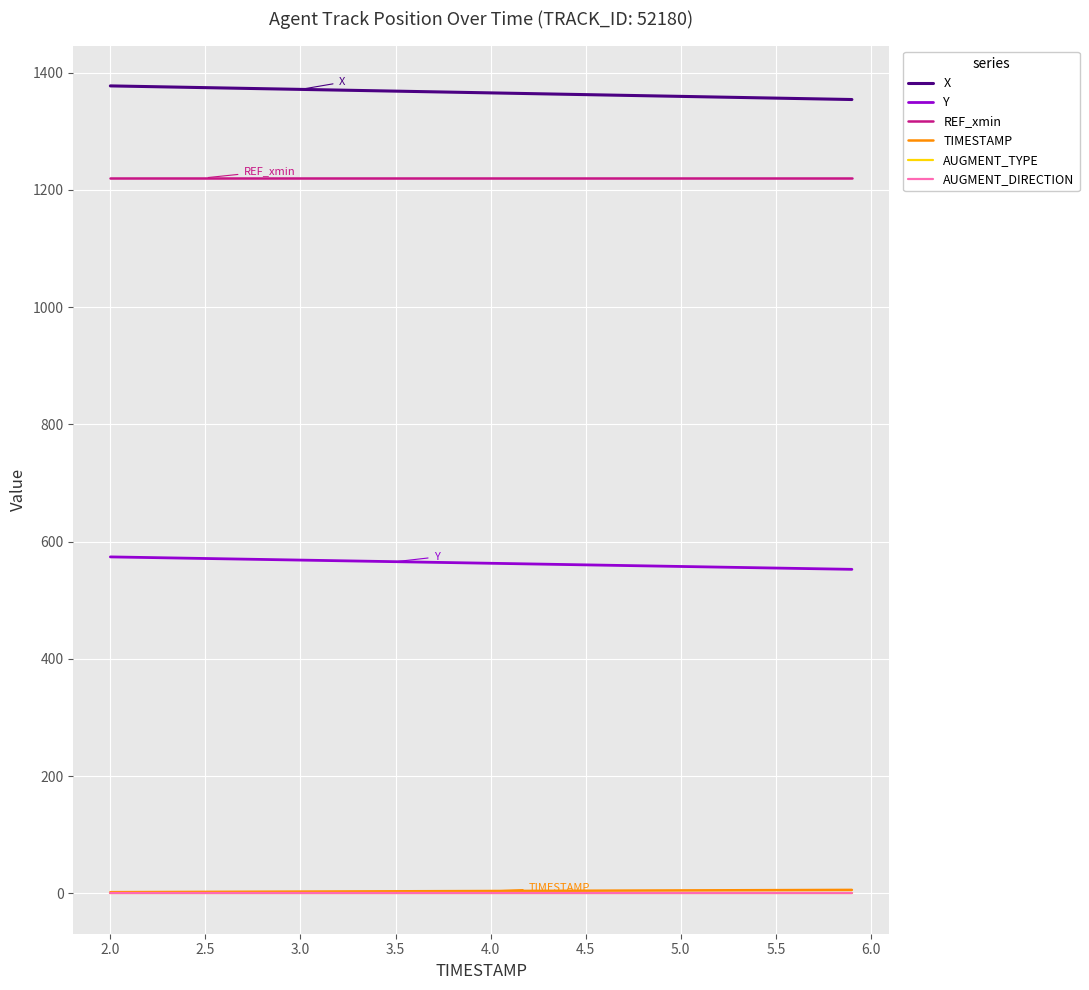

Does the chart have visible grid lines?

Yes